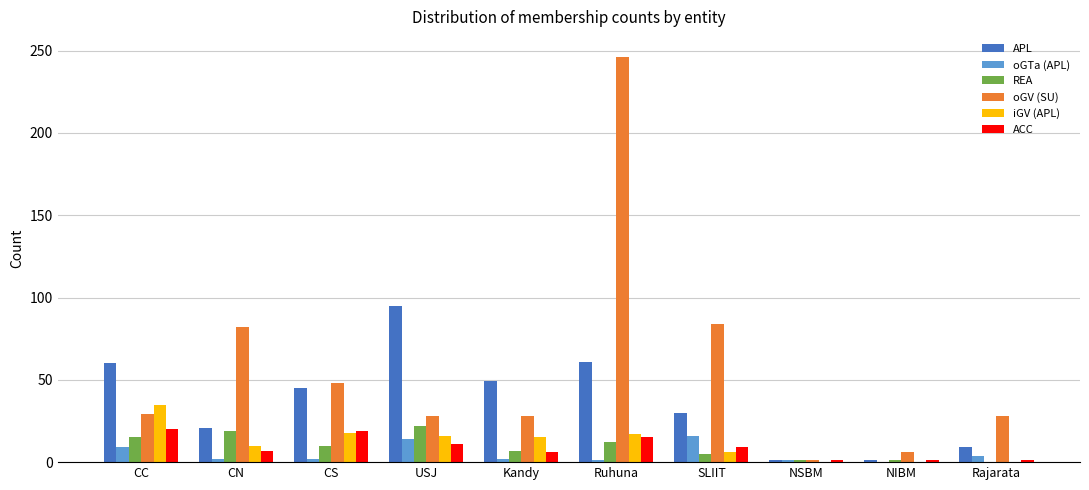

What is the difference between the iGV (APL) values at CN and NIBM?

10